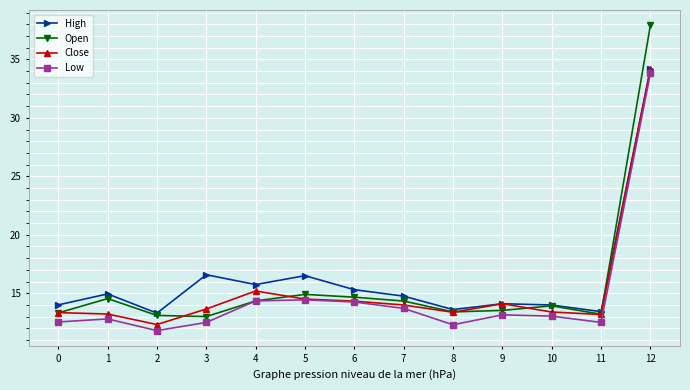

What is the approximate value of High at 8?

13.6